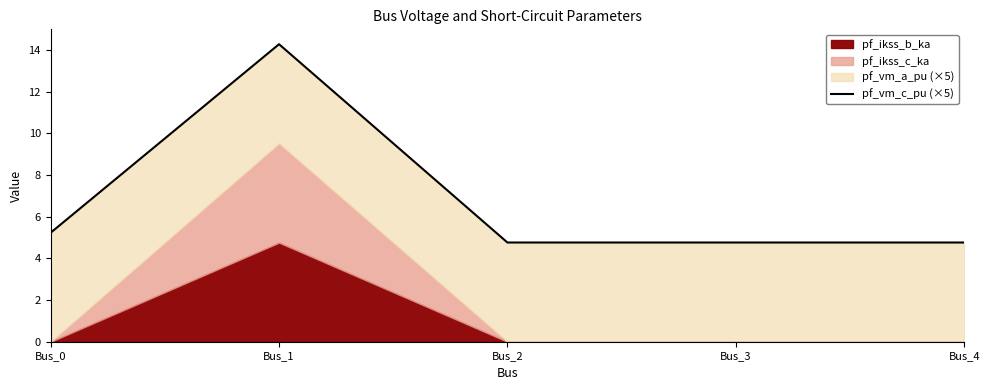

True or false: the data shows 14.3 at Bus_1.

True